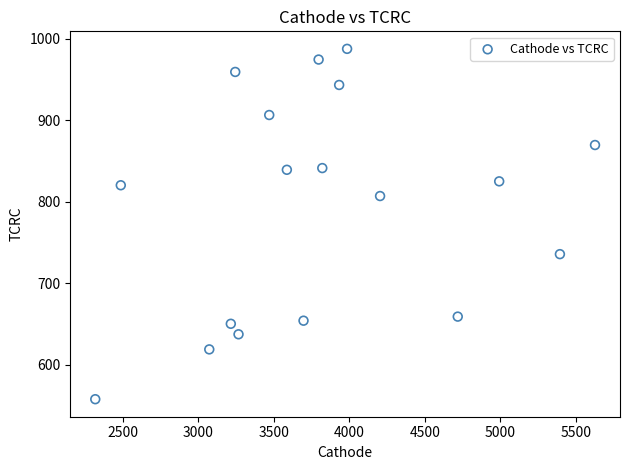

What is the range of Y values (max minus min)?

429.5